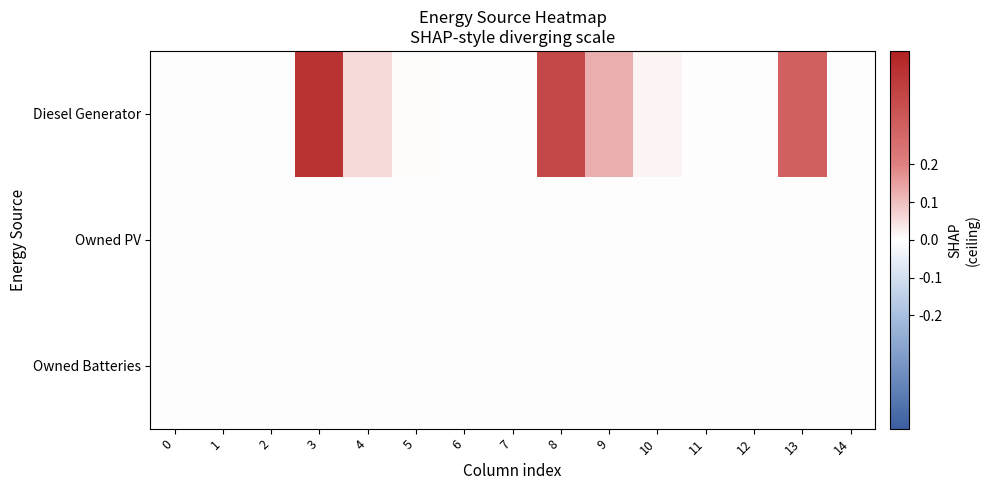

At 2, list the series in order from smallest to largest.

Diesel Generator, Owned PV, Owned Batteries